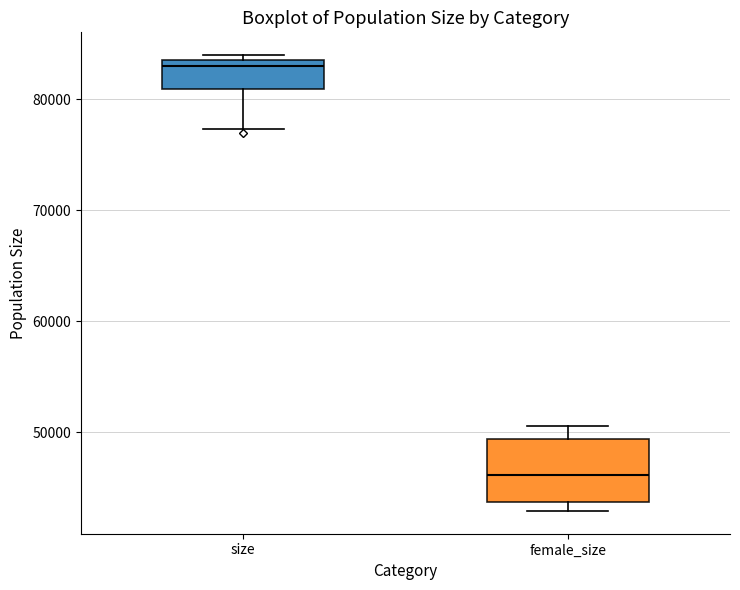

Where is the lower edge of the box for size on the y-axis? The values are not printed on the chart, so give them approximately, as read against the axis.

81000